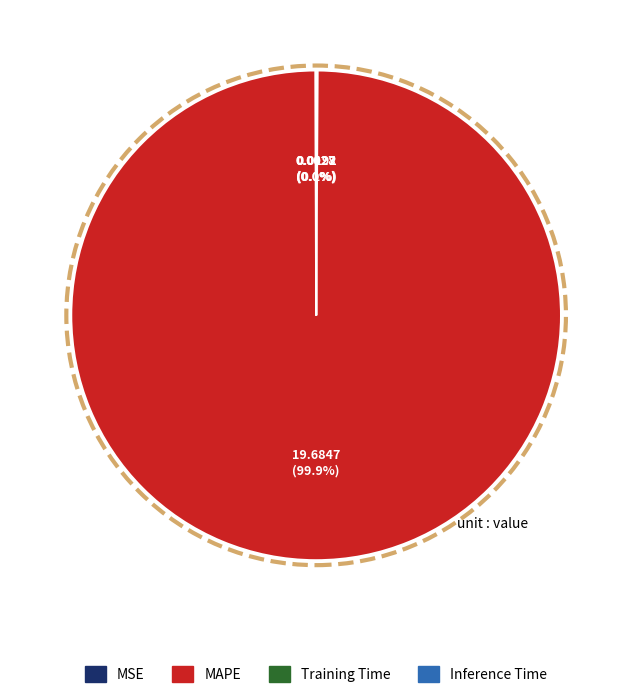

Which slice represents more than half of the pie?

MAPE